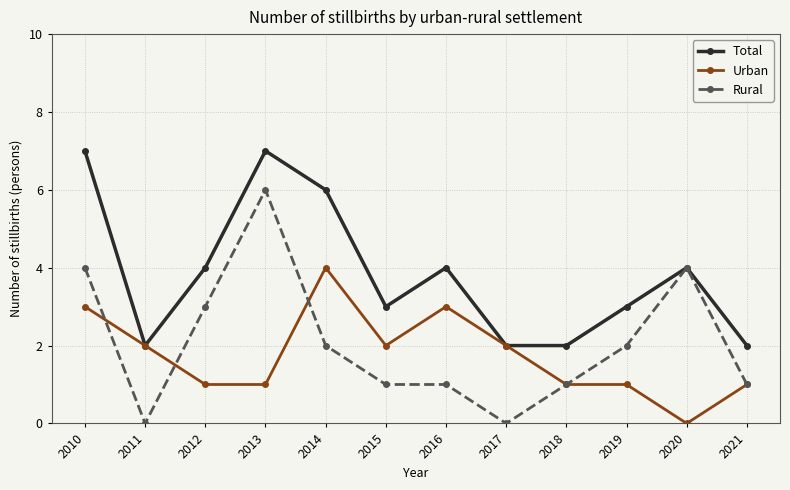

Is the value of Urban at 2018 greater than the value of Rural at 2010?

No